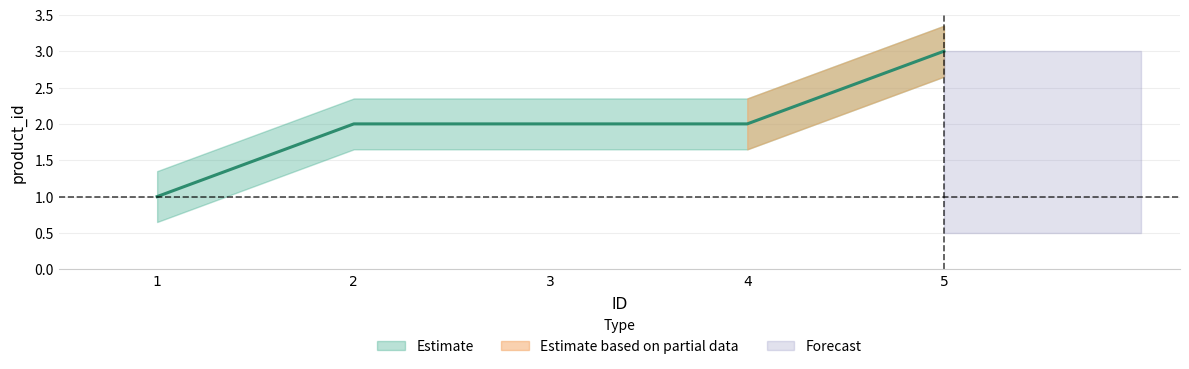

The chart shows a value of 2 at 2. True or false?

True